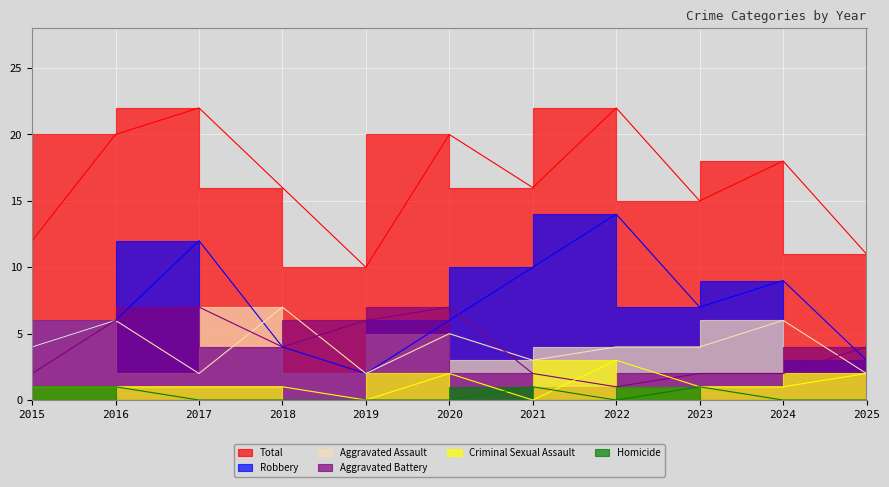

What is the approximate value of Aggravated Assault at 2021?

3